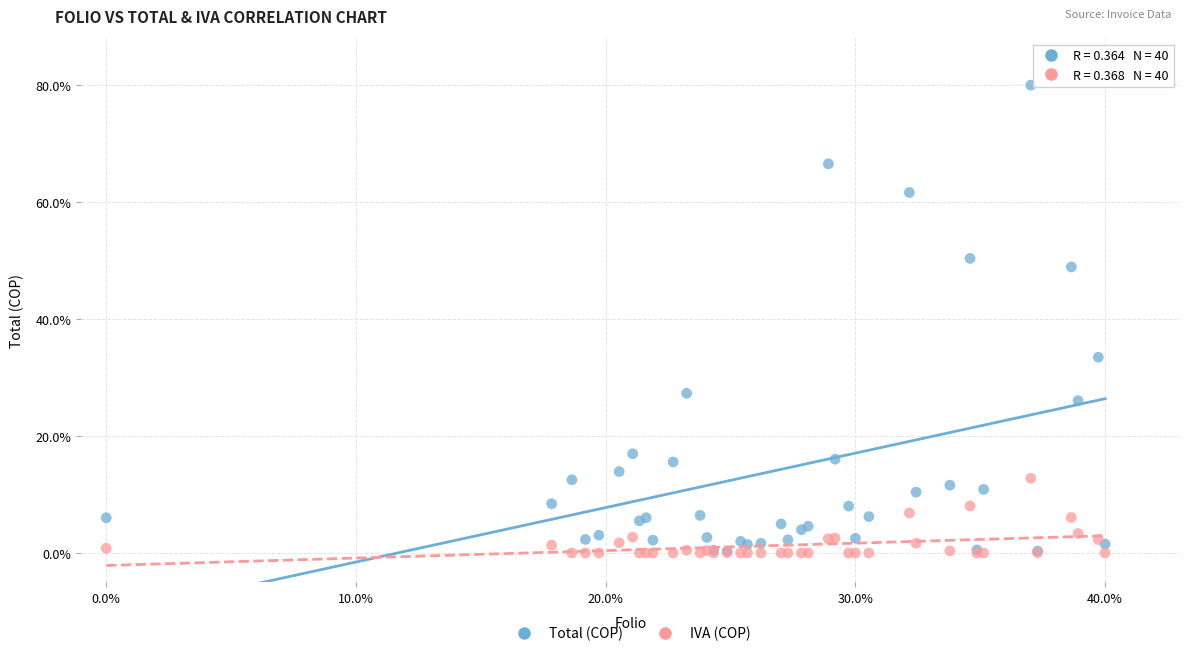

Across all series, what Y value is closest to 40?

33.5